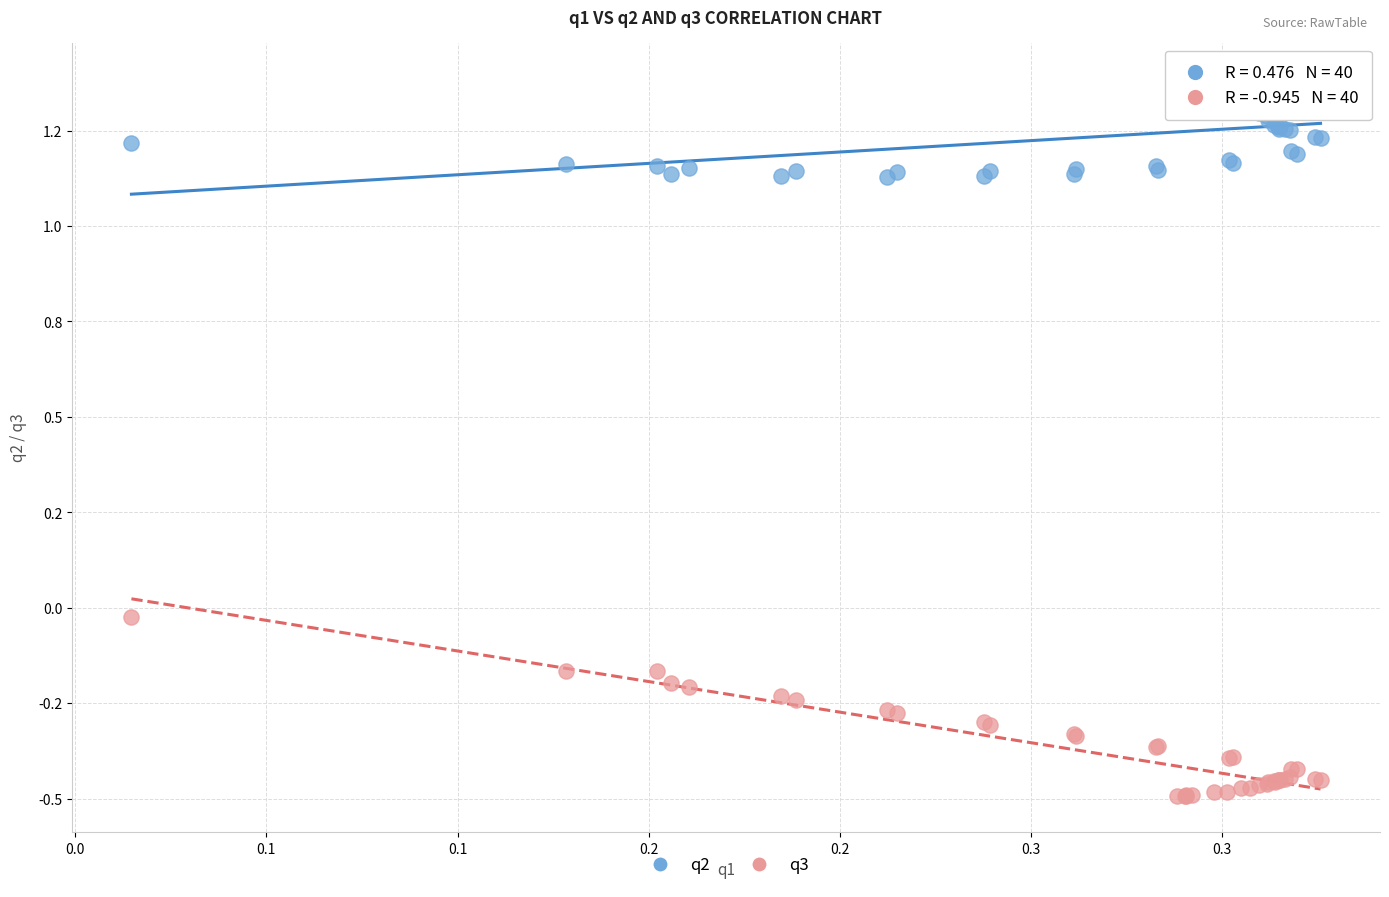

Which series contains the lowest Y value?

q3